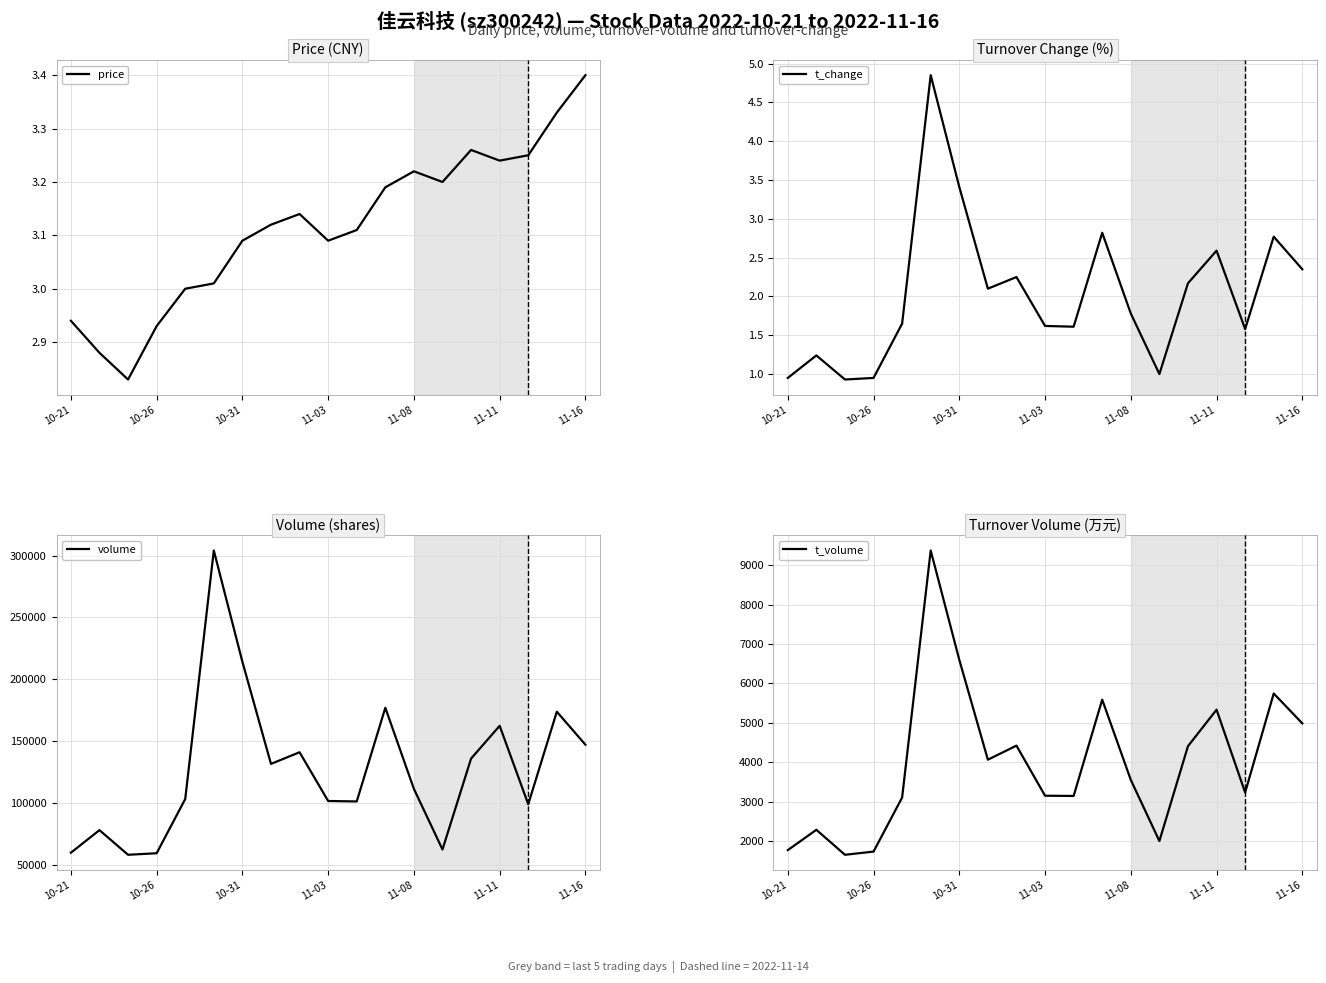

List the series in order of their peak value, highest first.

volume, t_volume, t_change, price